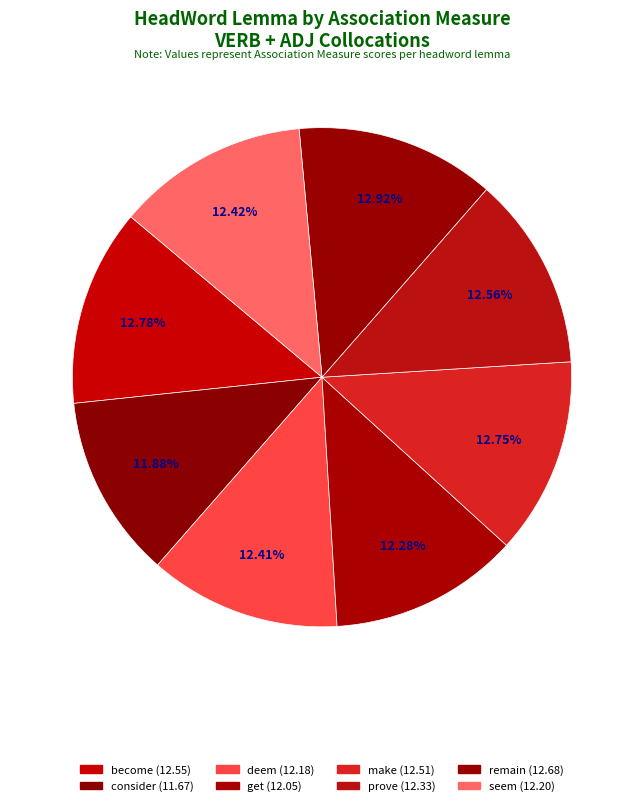

How much of the chart is everything except make?

87.3%